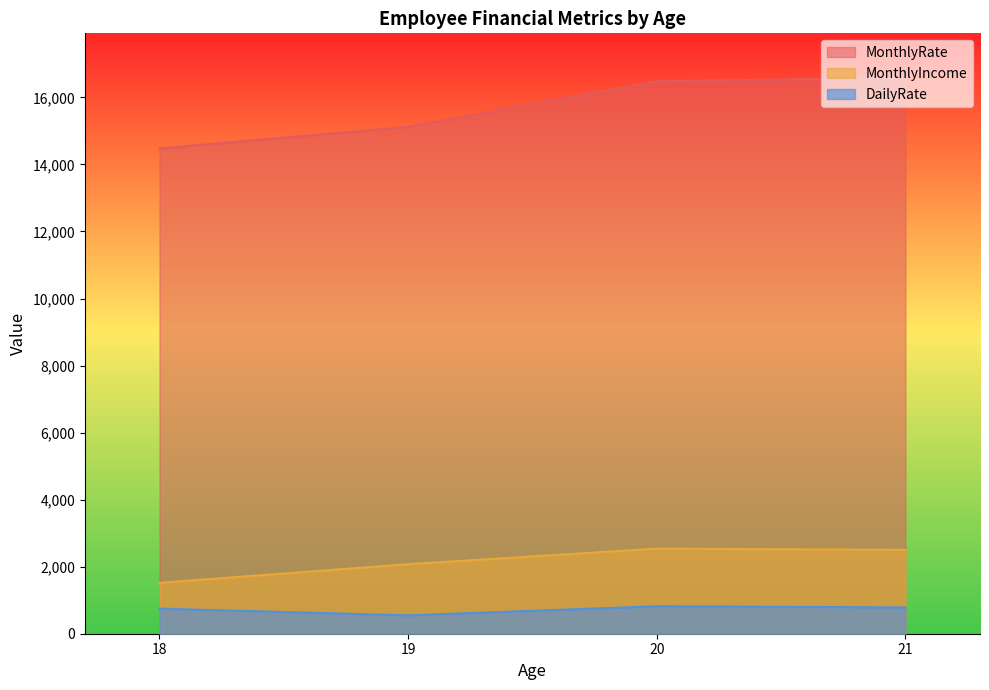

What is the difference between the maximum and minimum values in the MonthlyIncome series?

1021.0